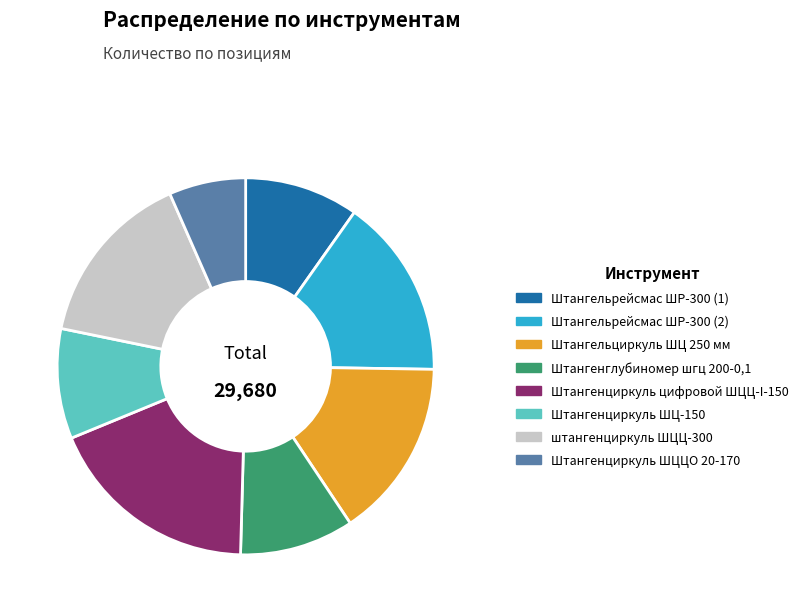

The Штангельрейсмас ШР-300 (1) slice represents 4% of the pie. True or false?

False